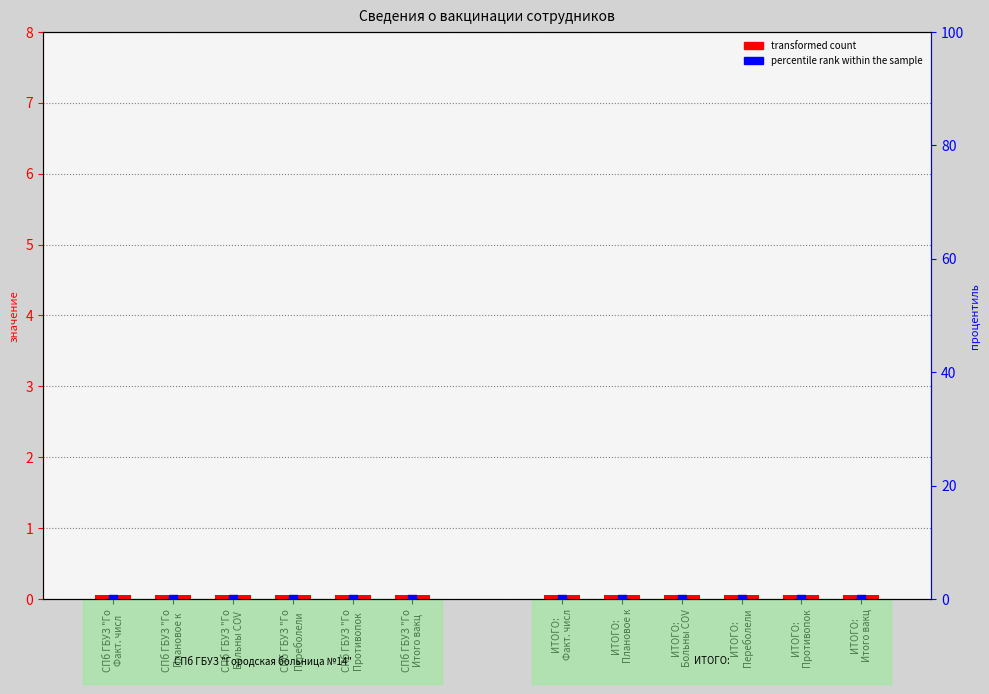

Which series has the largest total across all categories?

transformed count